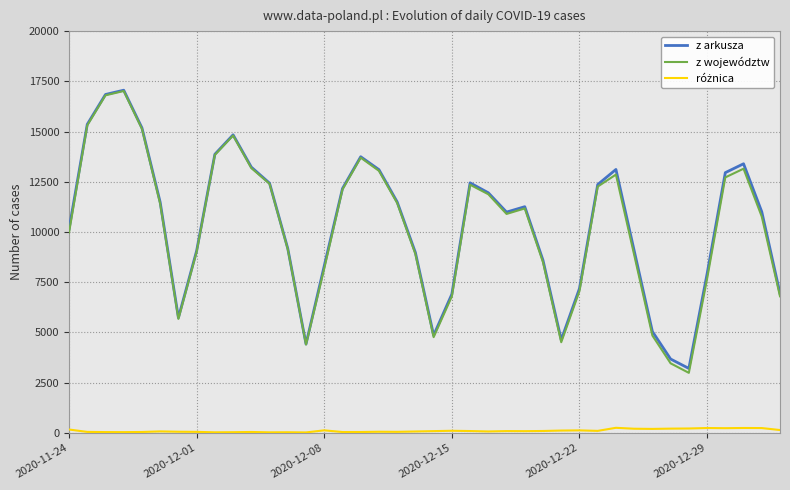

List the series in order of their peak value, highest first.

z arkusza, z województw, różnica